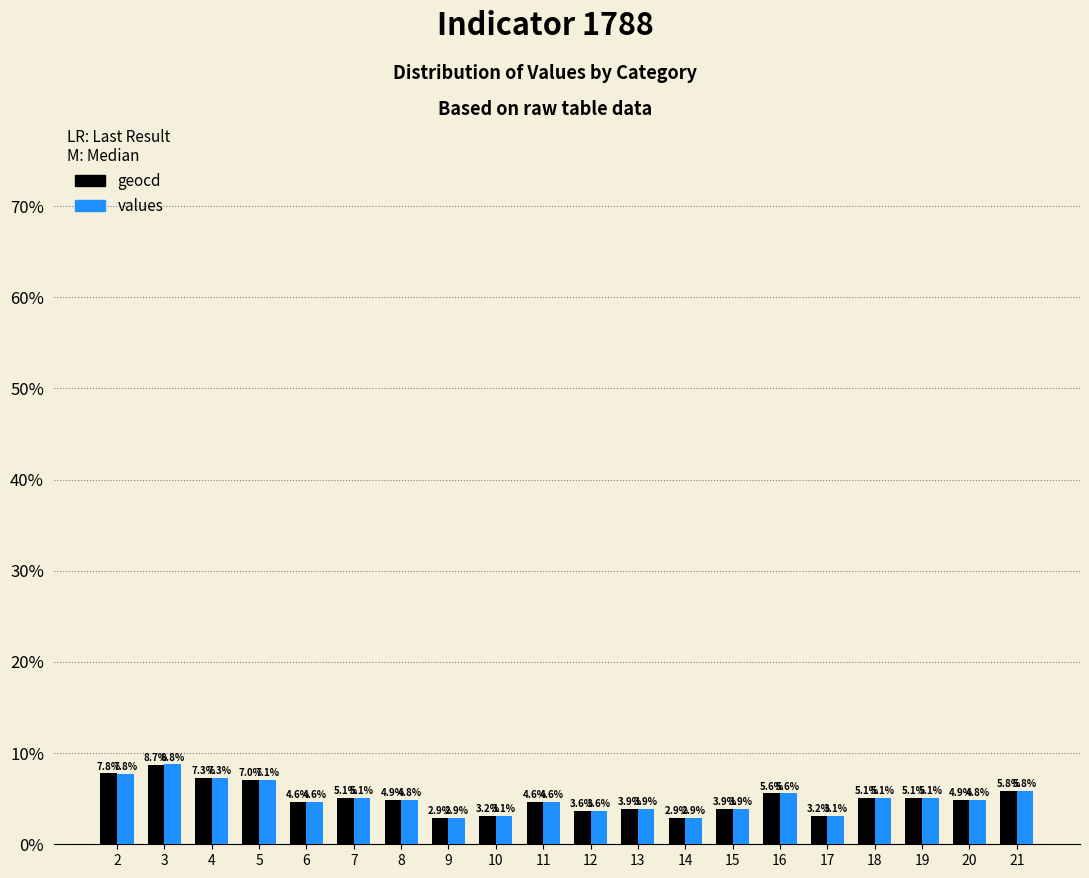

What is the difference between the maximum and second lowest values in the values series?

5.8